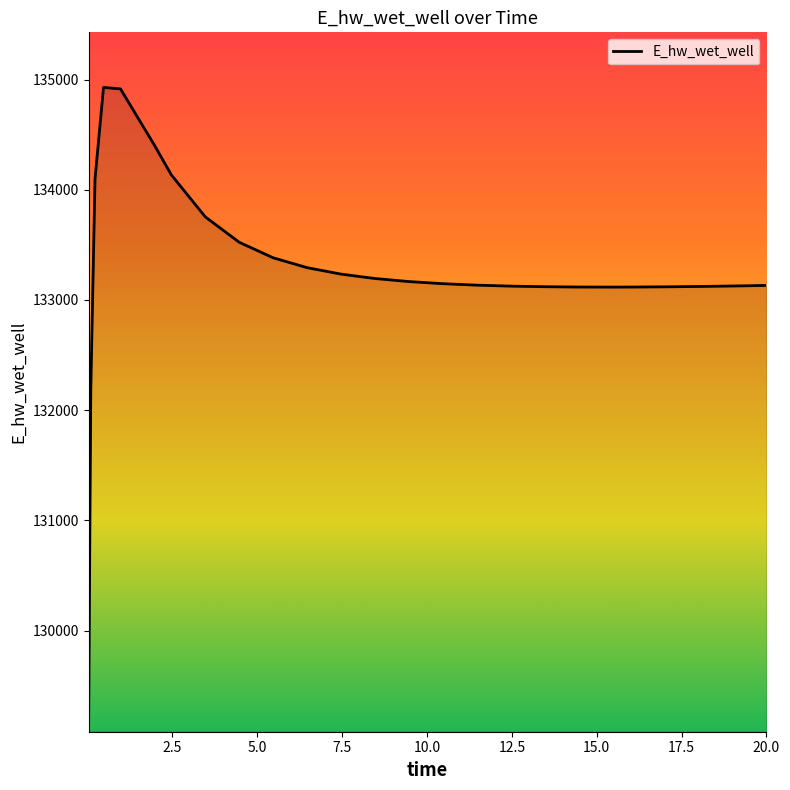

What is the difference between the maximum and minimum values?

5746.5